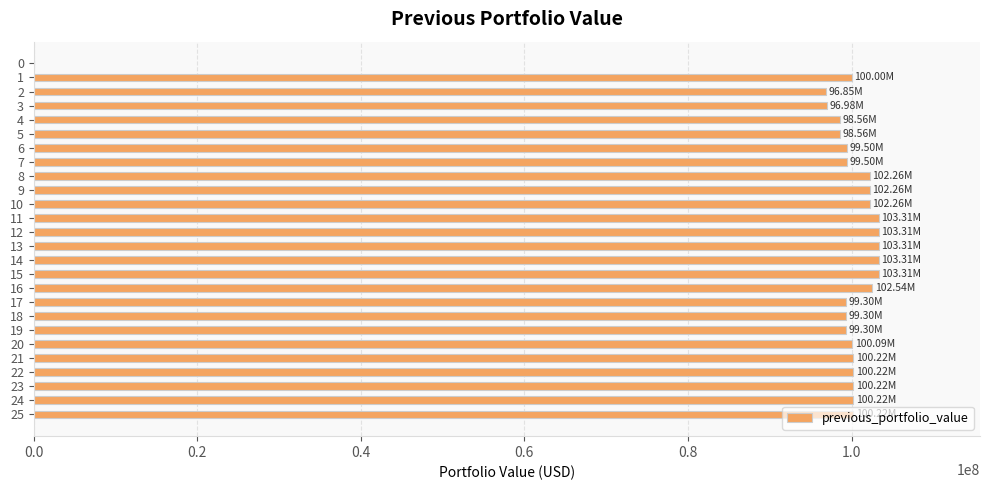

What is the change in value from 10 to 24?

-2035953.0